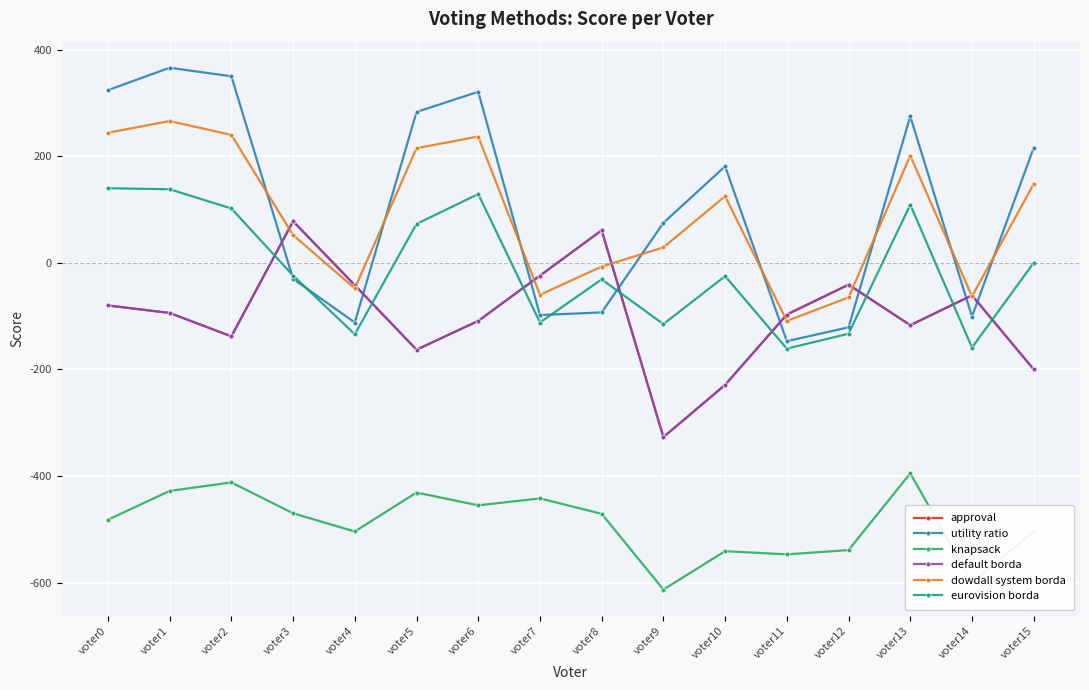

True or false: eurovision borda and dowdall system borda cross at least once.

False